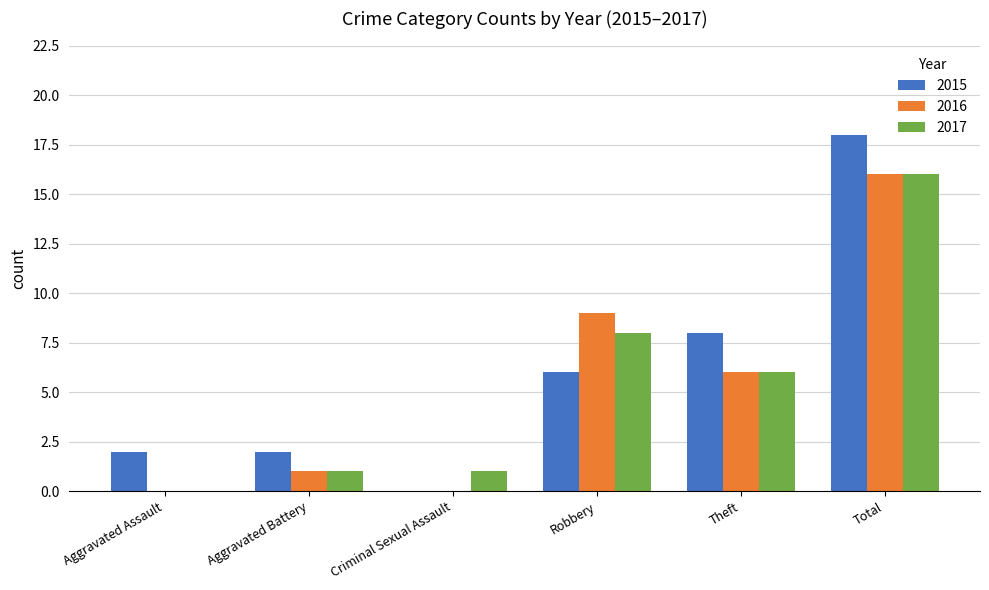

Which series has the largest total across all categories?

2015